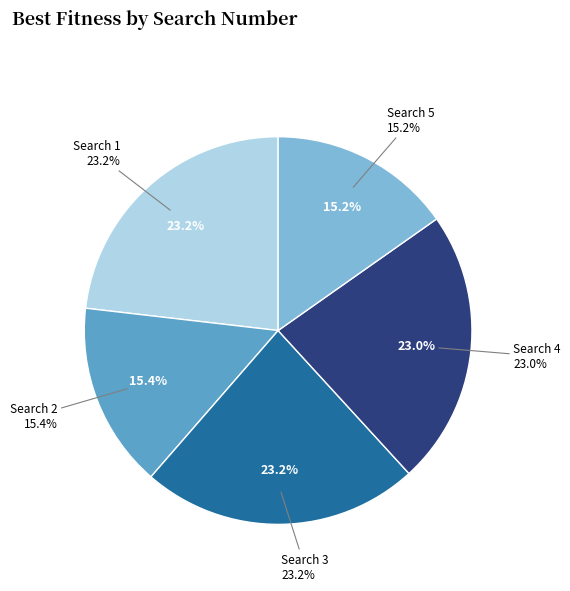

Is it true that 14 is 1% of the pie?

False